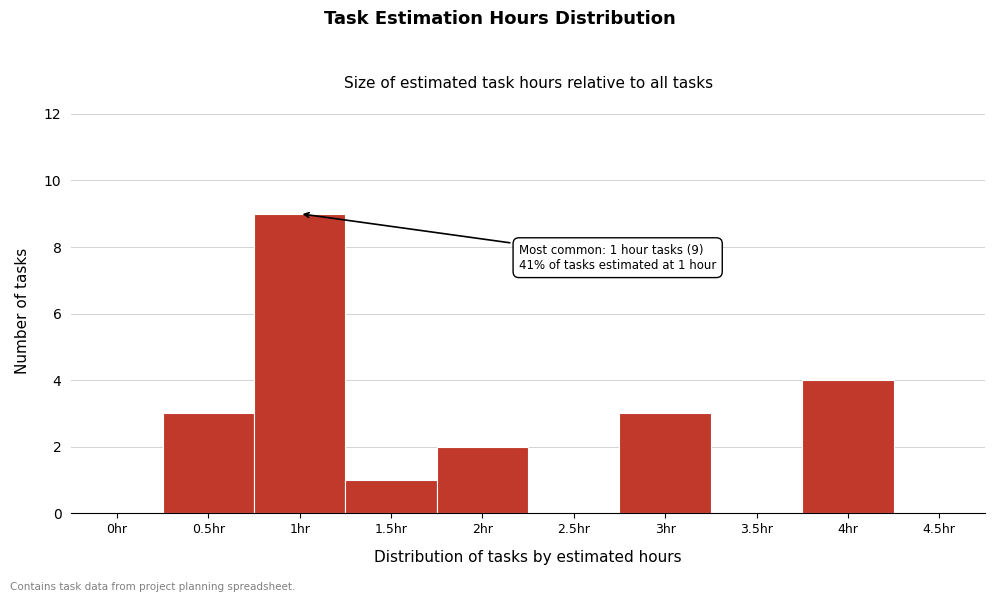

Reading right to left, what are all the values shown in this chart?

4.5hr=0	4hr=4	3.5hr=0	3hr=3	2.5hr=0	2hr=2	1.5hr=1	1hr=9	0.5hr=3	0hr=0